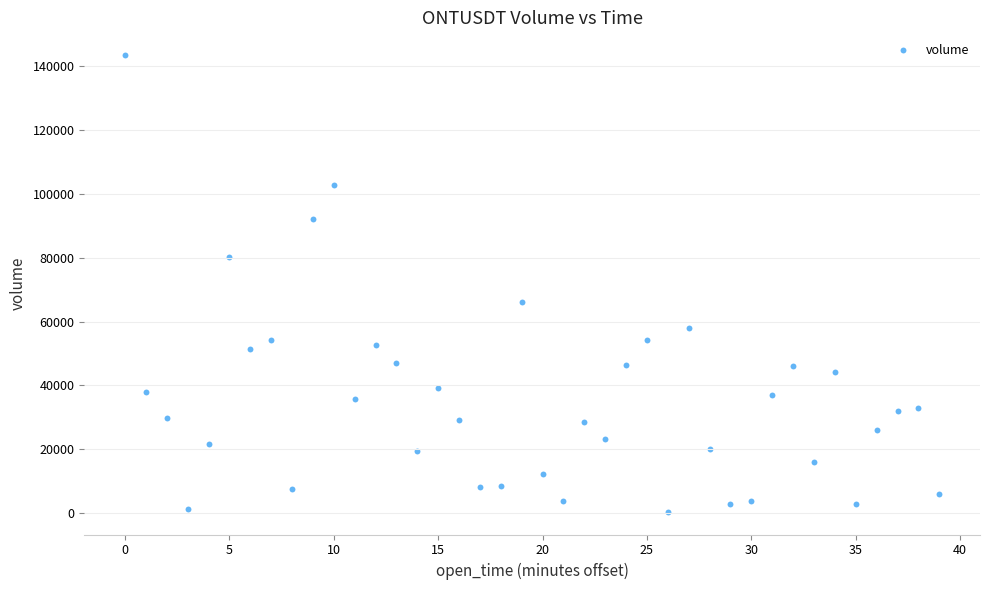

What Y value in the scatter plot is closest to 71970?

66110.7